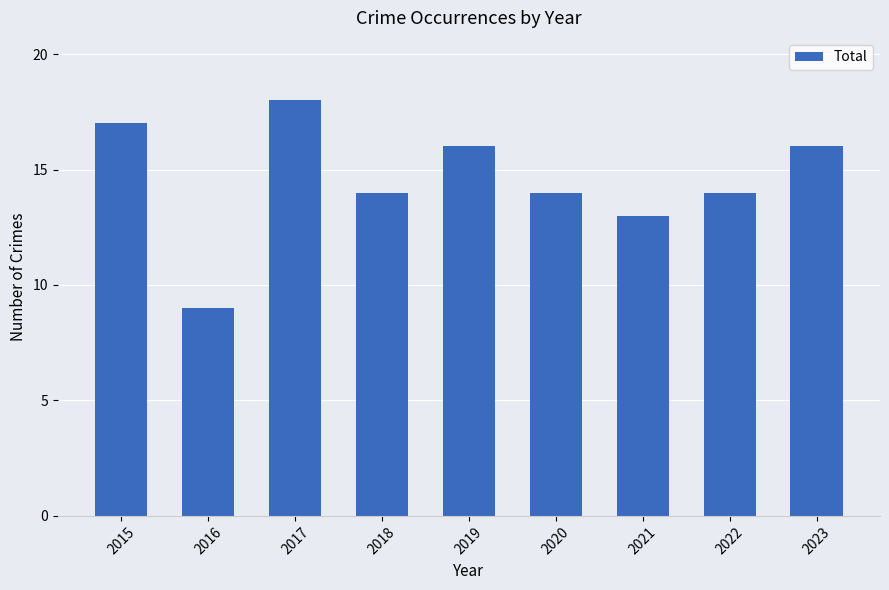

Which label corresponds to the largest value in the chart?

2017